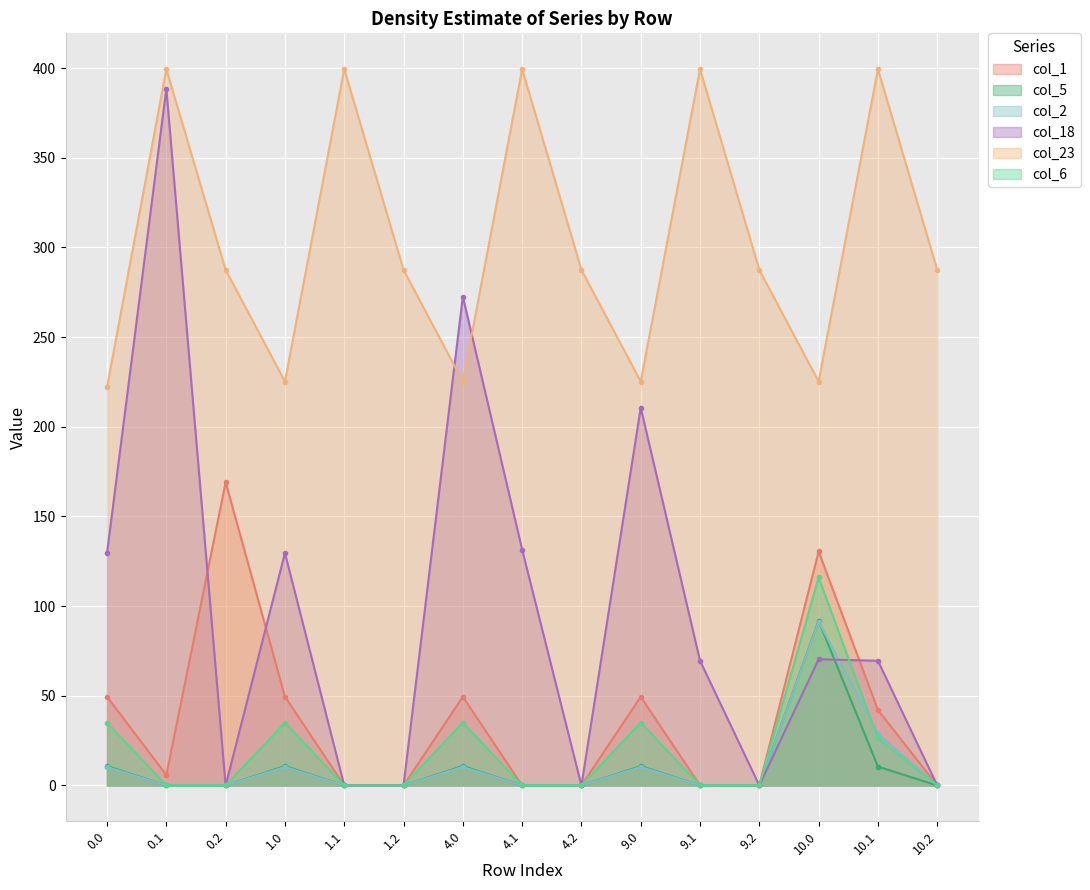

How many lines are shown in the chart?

6